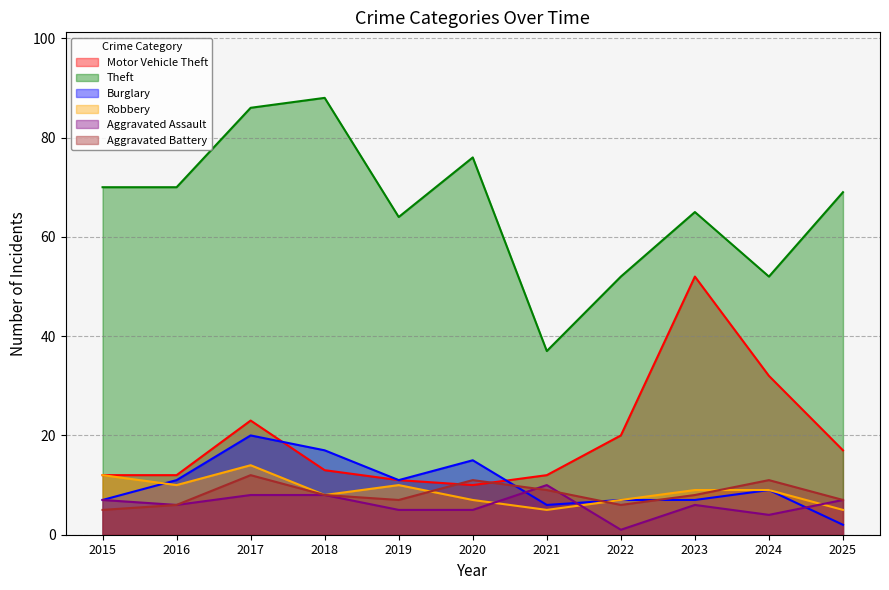

What is the minimum value shown in the chart?

1